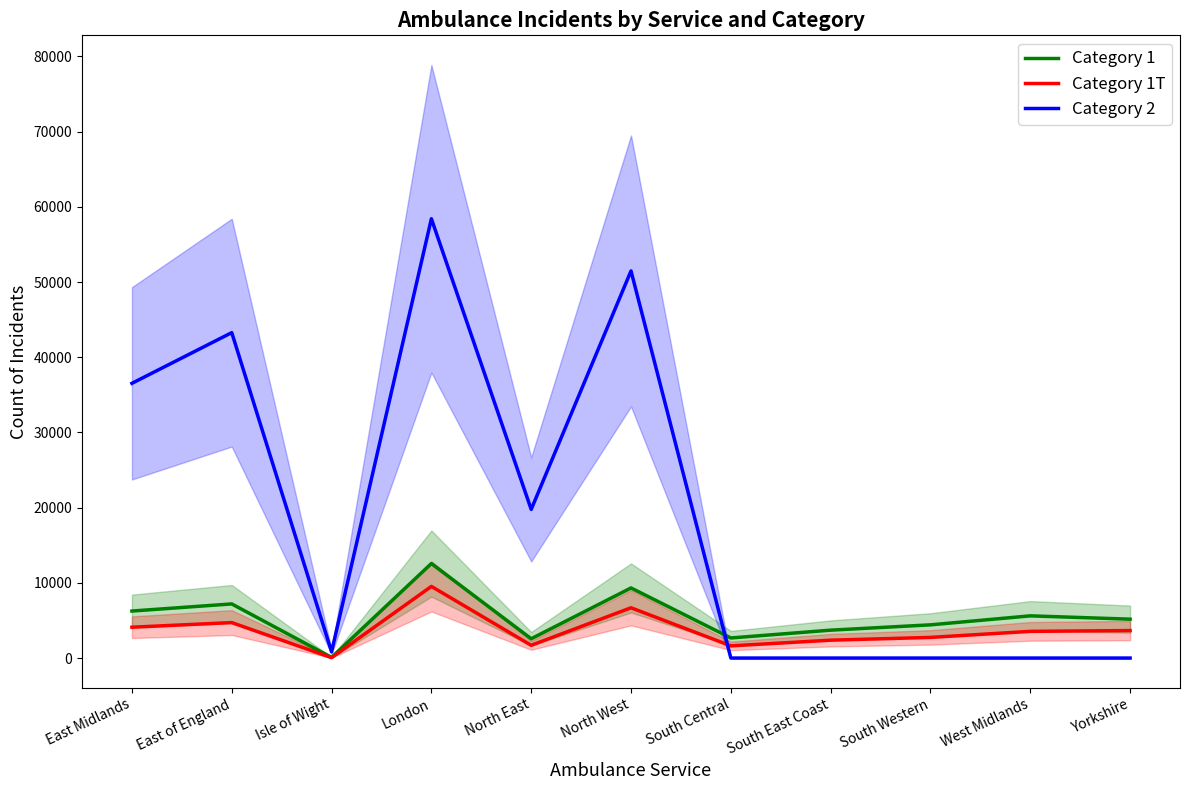

What is the minimum value for Category 1?

85